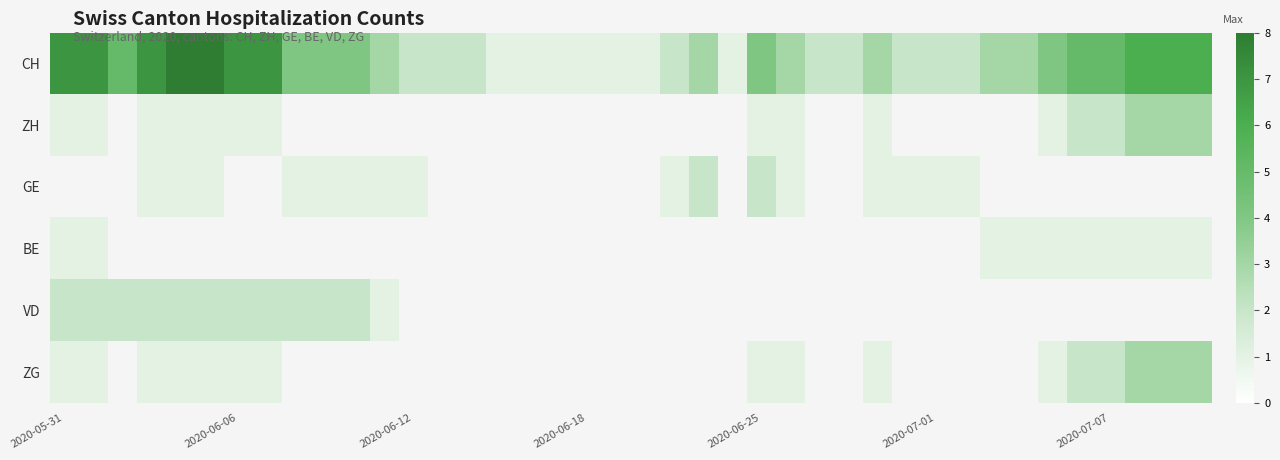

The value of VD at 2020-06-07 is 2. True or false?

True